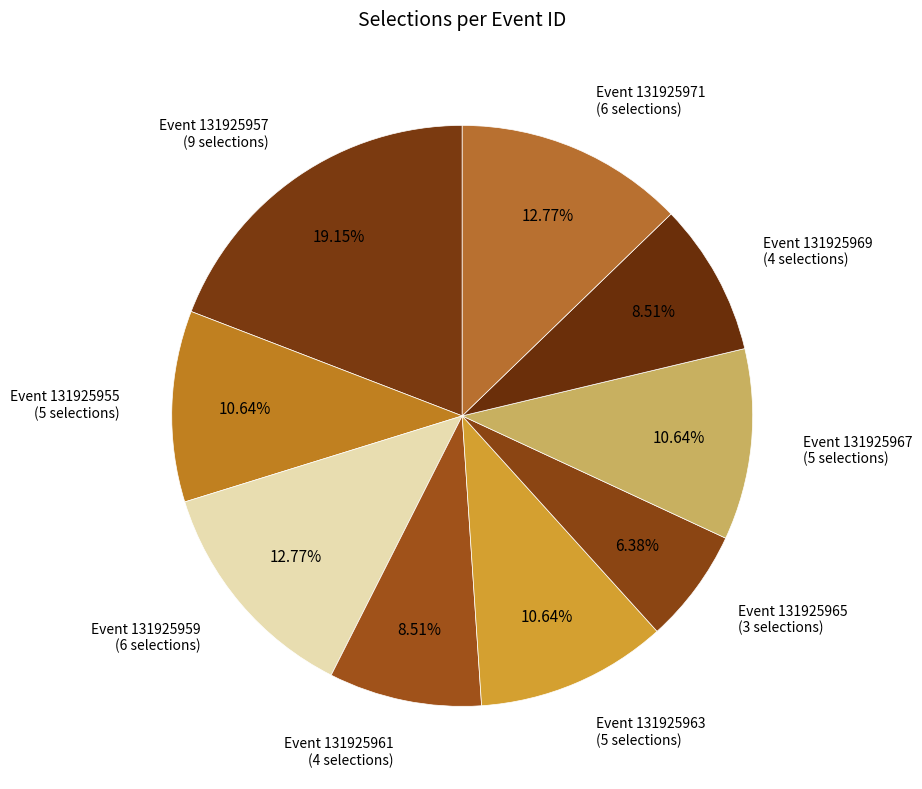

How many slices are in this pie chart?

9